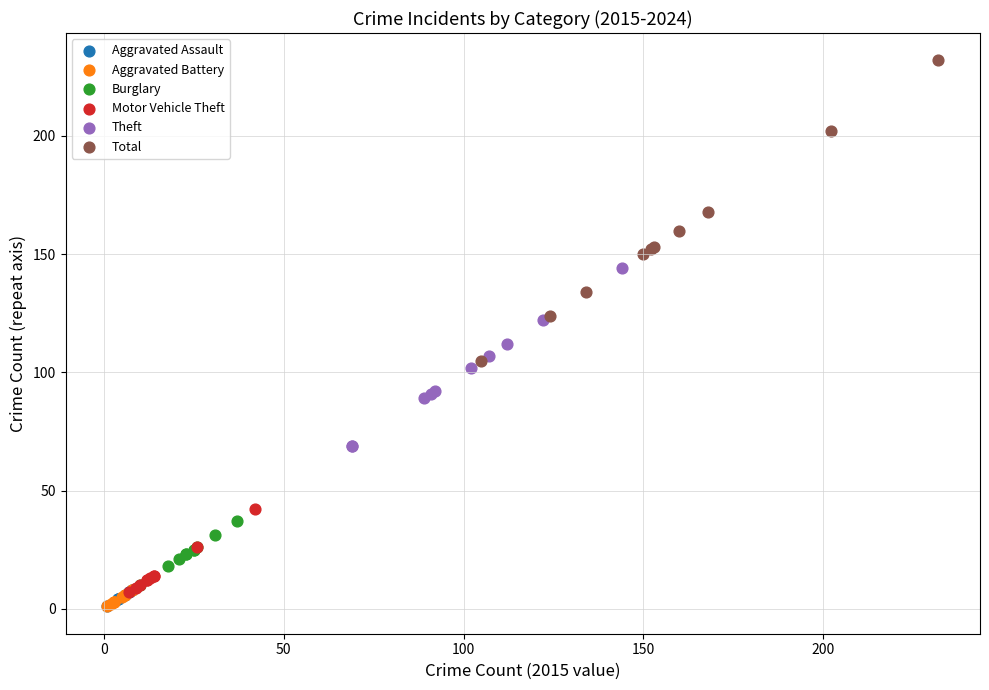

Which series reaches the maximum Y coordinate?

Total